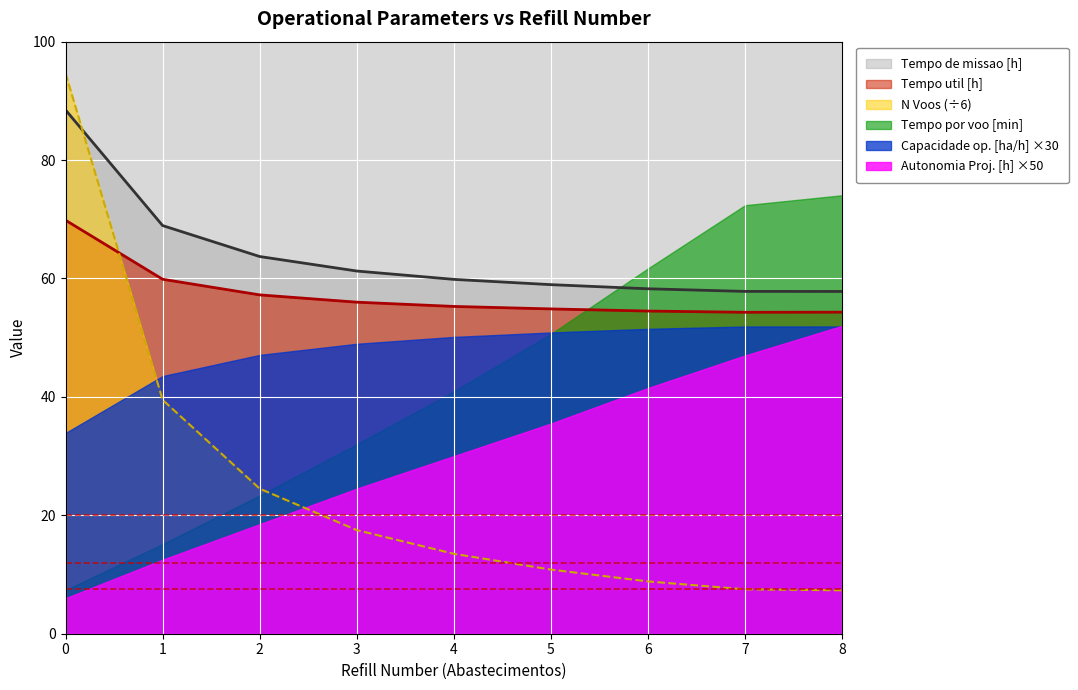

Where is Tempo util [h] nearest to the value 62?

1